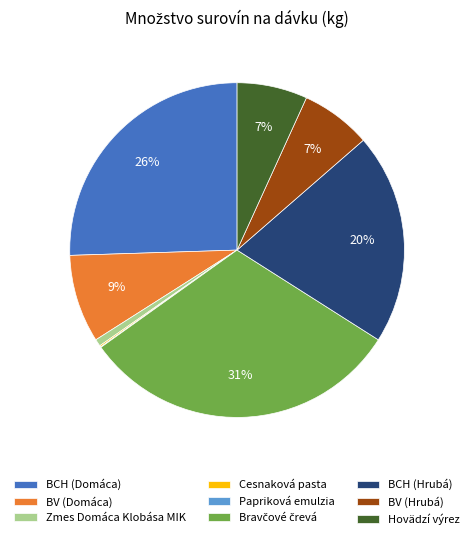

True or false: BV (Hrubá) accounts for 1% of the total.

False